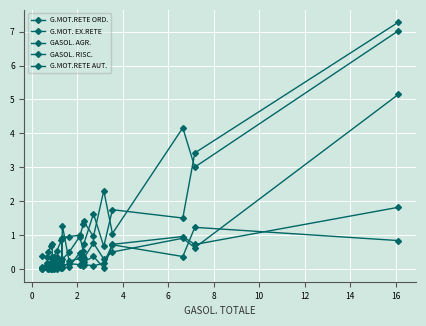

Rank the series by their maximum value, from lowest to highest.

GASOL. AGR., G.MOT.RETE AUT., GASOL. RISC., G.MOT.RETE ORD., G.MOT. EX.RETE